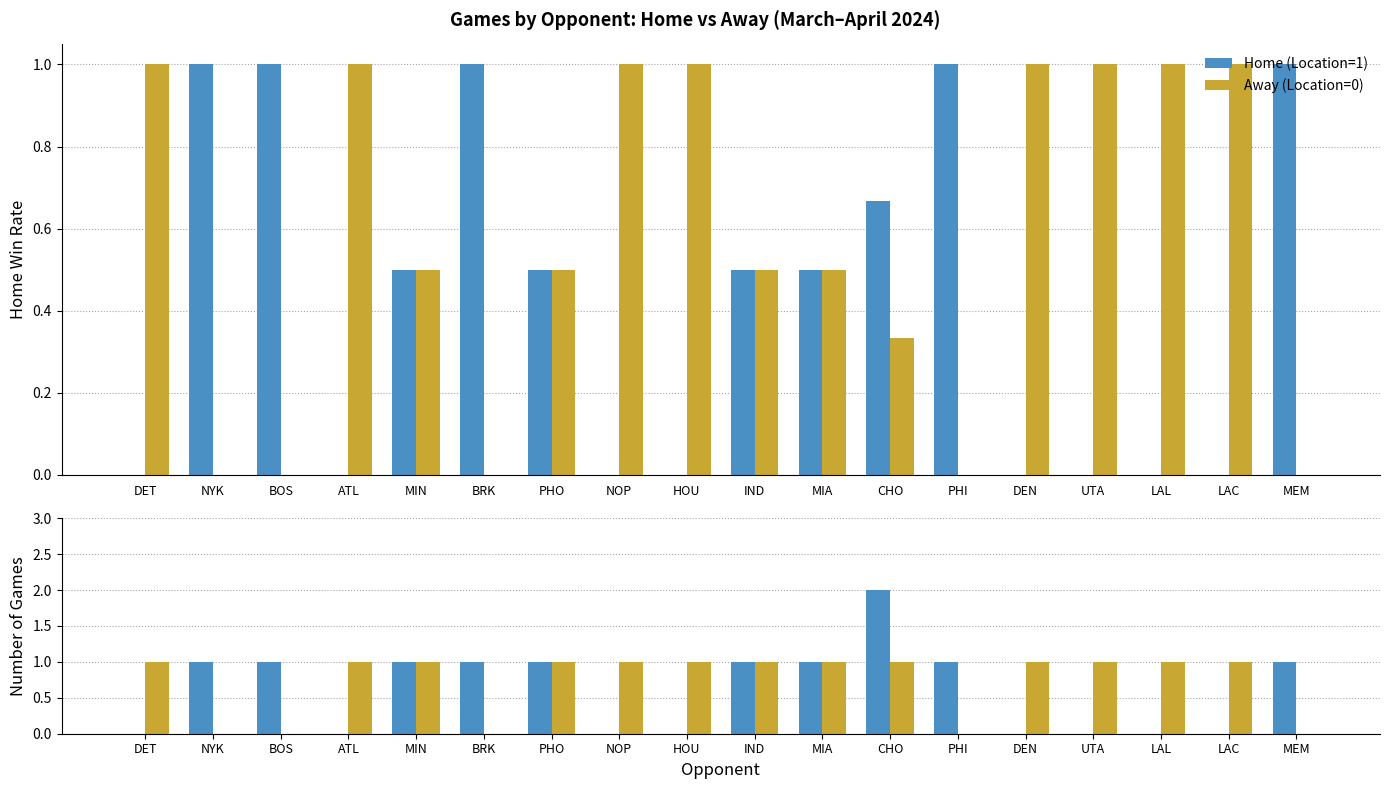

At how many categories does at least one series exceed 0?

18